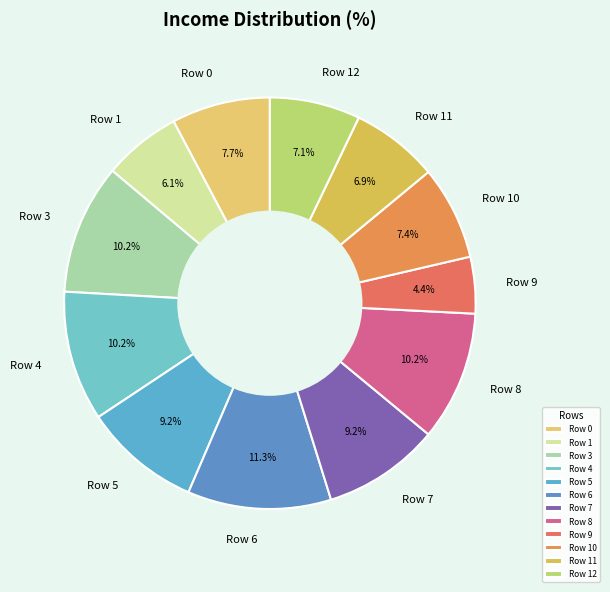

To the nearest percent, what is the combined percentage of Row 8 and Row 5?

19%